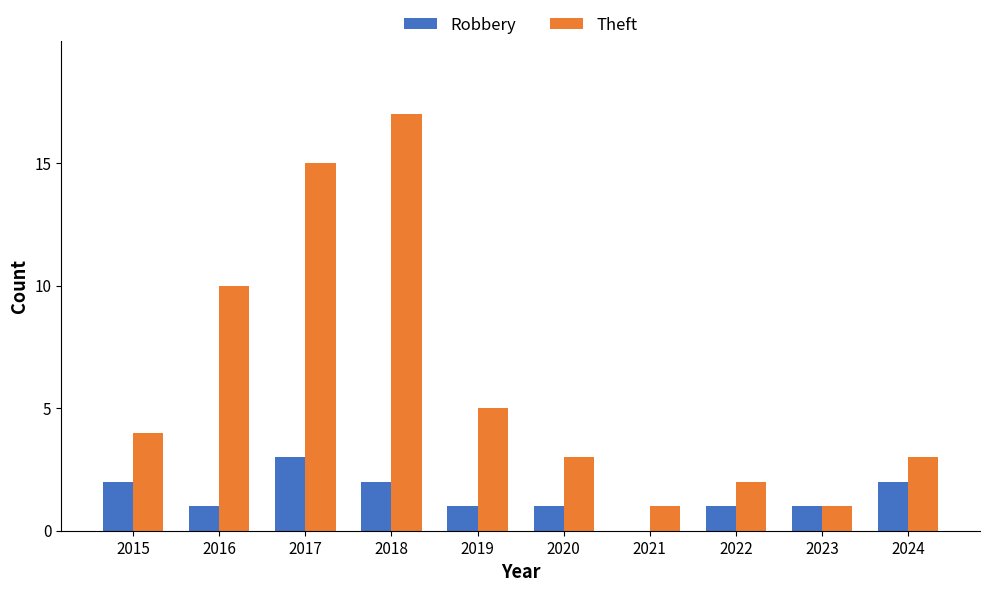

Which series has the largest total across all categories?

Theft